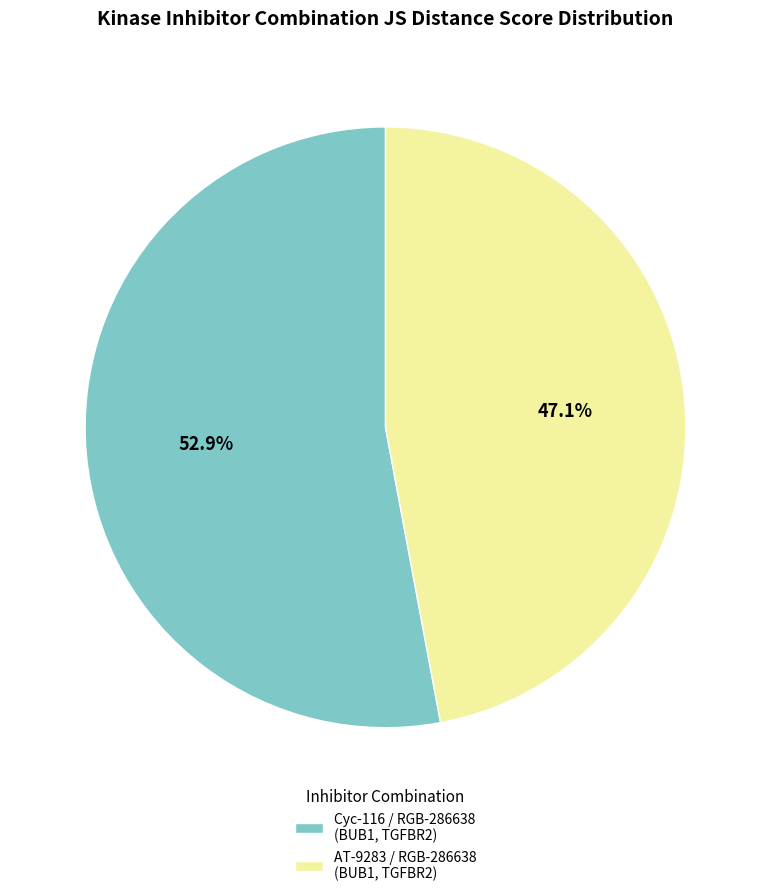

What is the majority slice?

Cyc-116 / RGB-286638 (BUB1, TGFBR2)